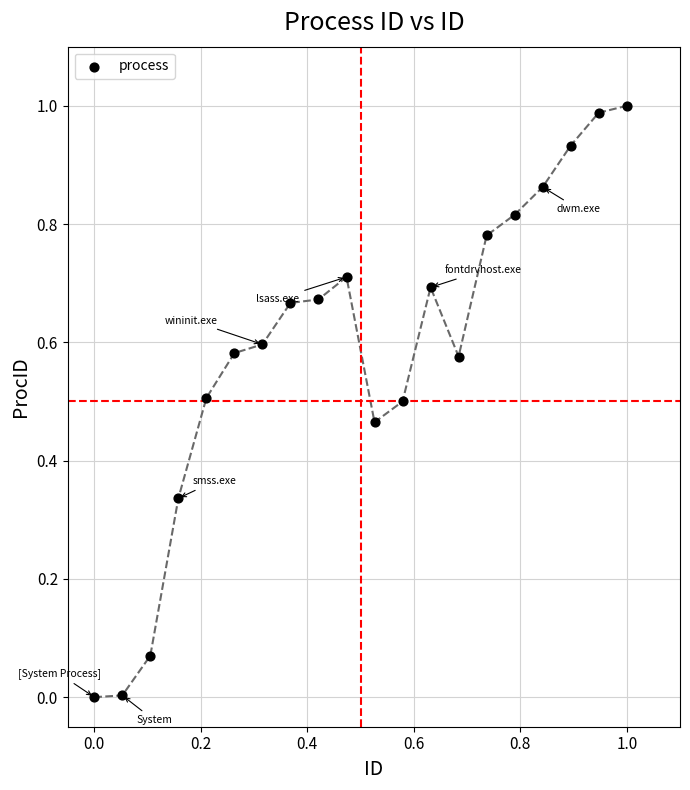

How many points are shown in the scatter plot?

20